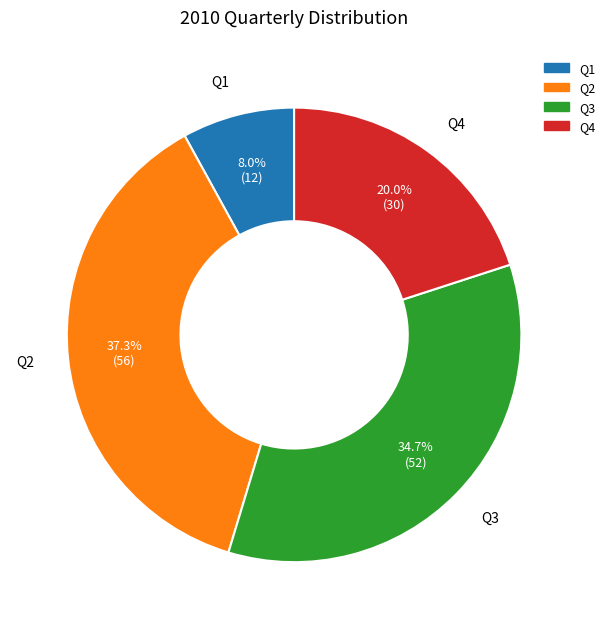

Which has a higher value, Q2 or Q3?

Q2